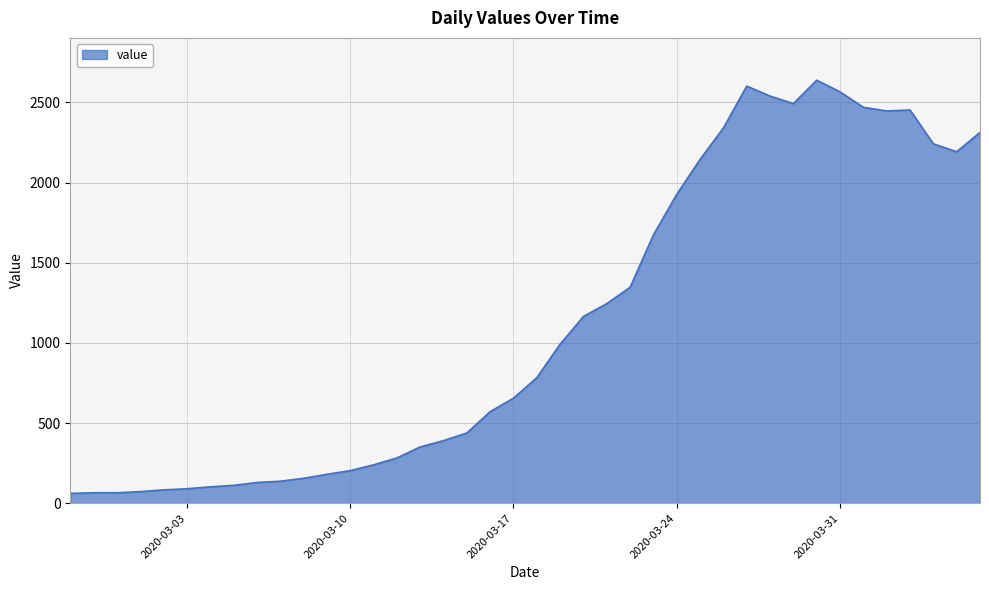

What is the difference between the maximum and minimum values?

2578